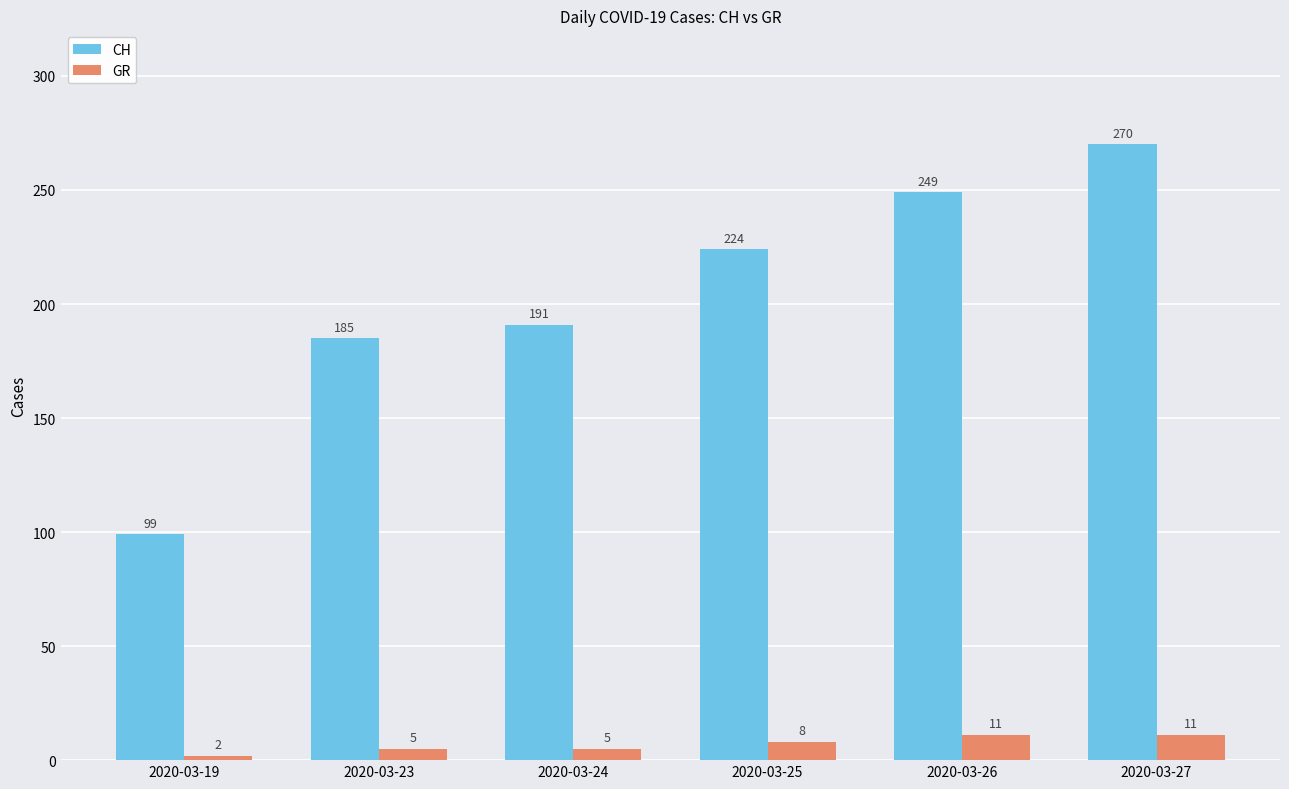

What is the difference between the second highest and minimum values in the GR series?

9